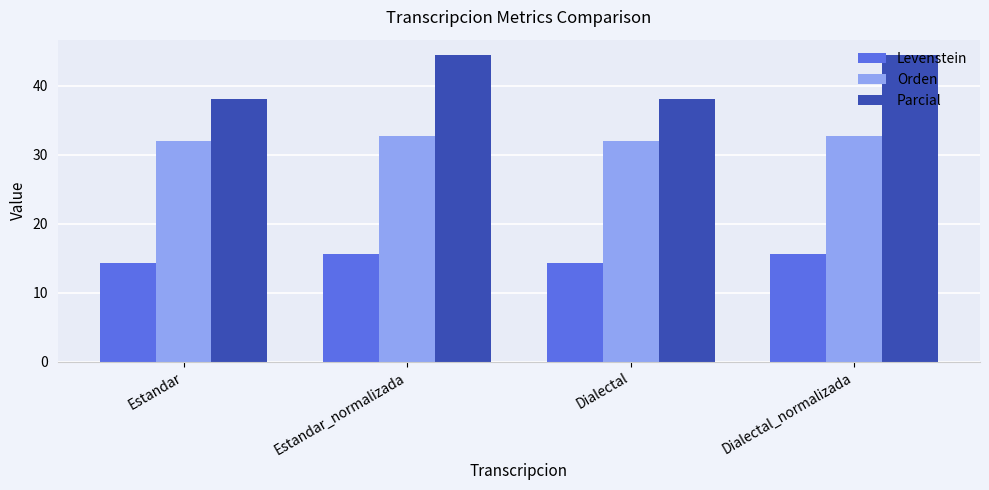

What position from the right is Dialectal_normalizada?

1